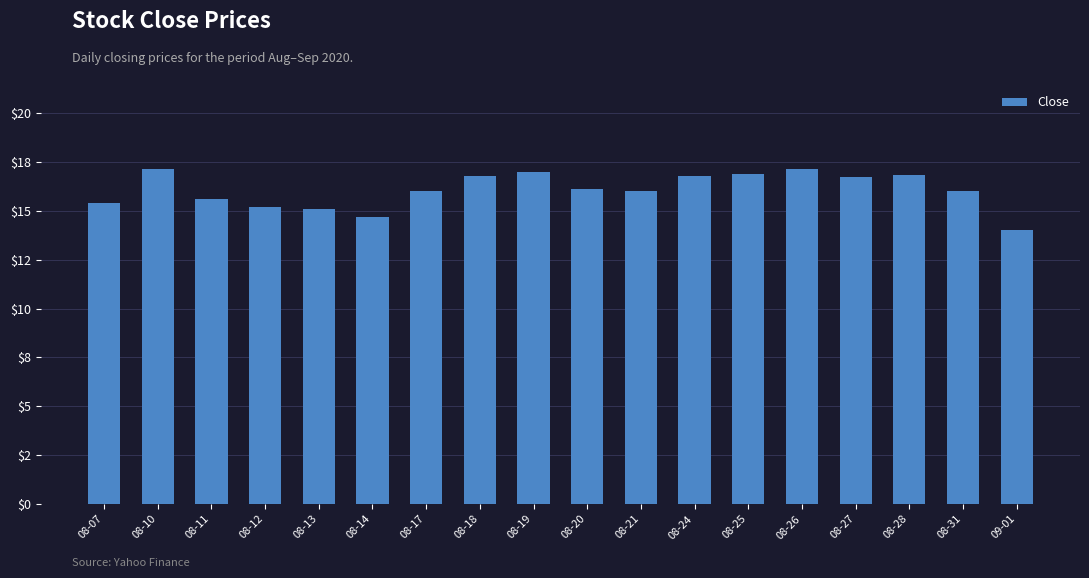

Approximately how many times larger is the value at 08-07 compared to 08-24?

0.9